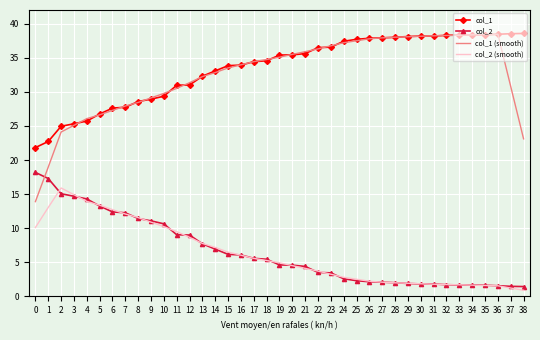

Is it true that col_1 (smooth) equals 51.4 at 10?

False